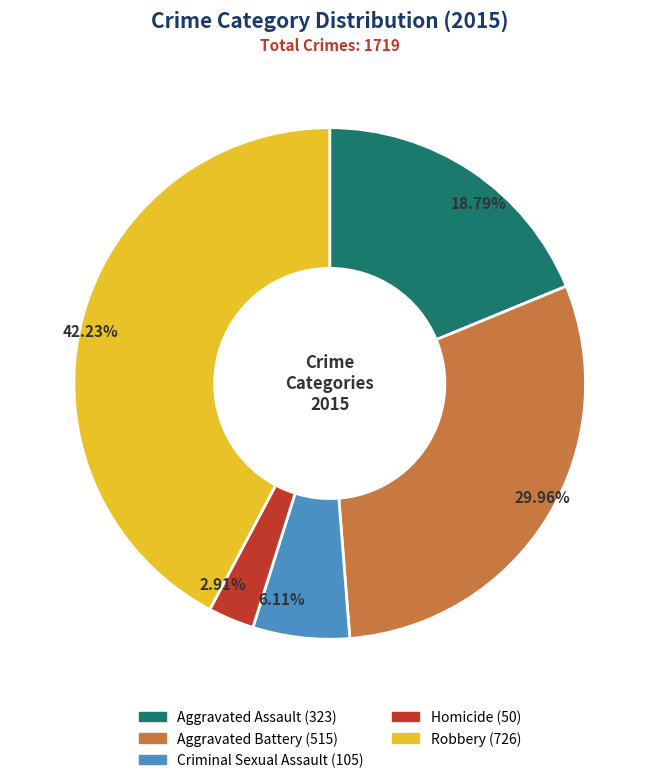

What percentage do Aggravated Battery and Criminal Sexual Assault together represent?

36.1%